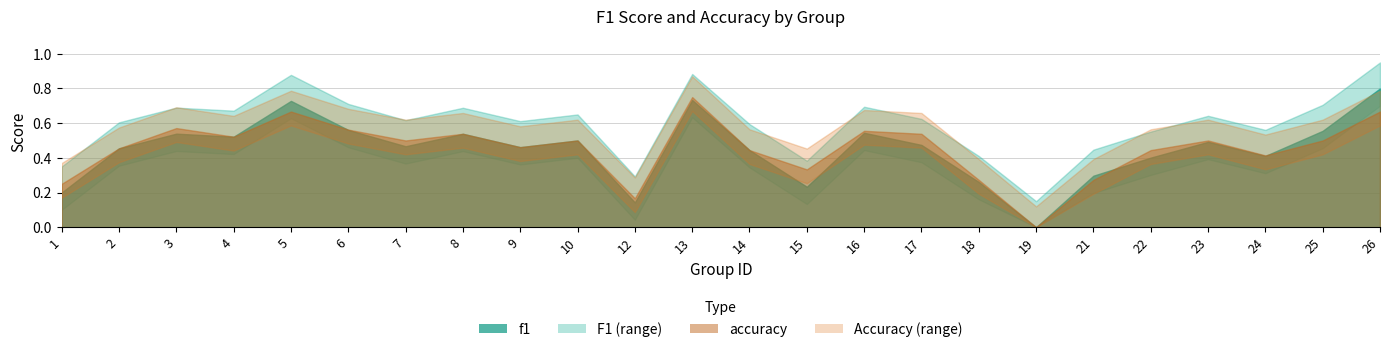

Does the chart have visible grid lines?

Yes